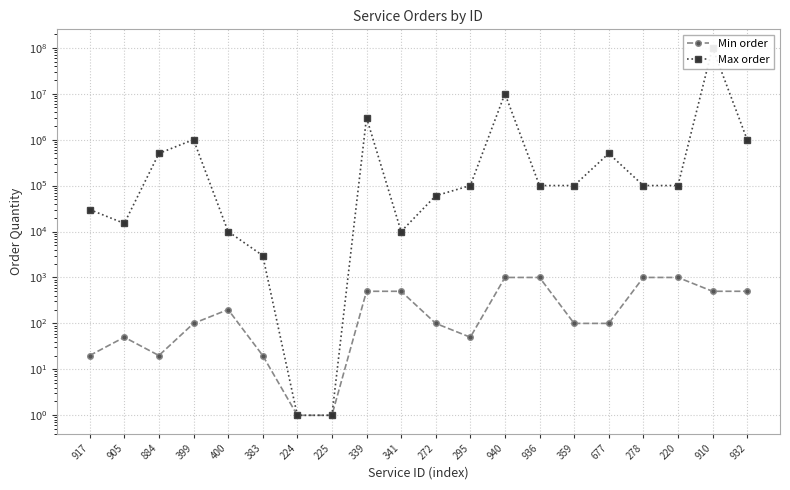

At 224, list the series in order from largest to smallest.

Min order, Max order